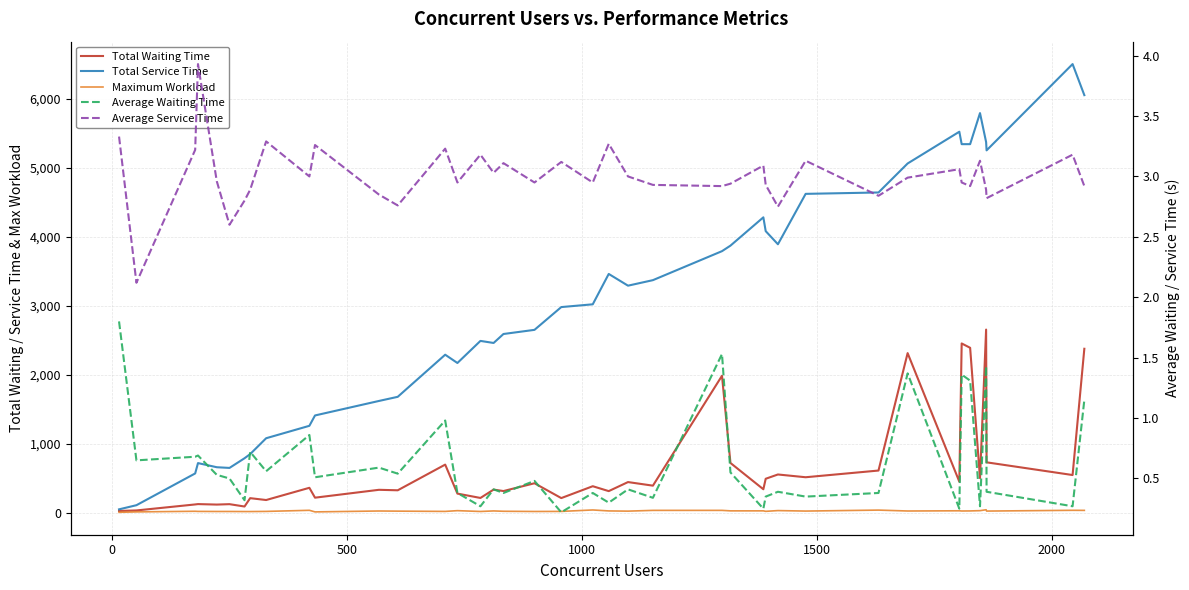

True or false: Maximum Workload and Average Waiting Time intersect in this chart.

False